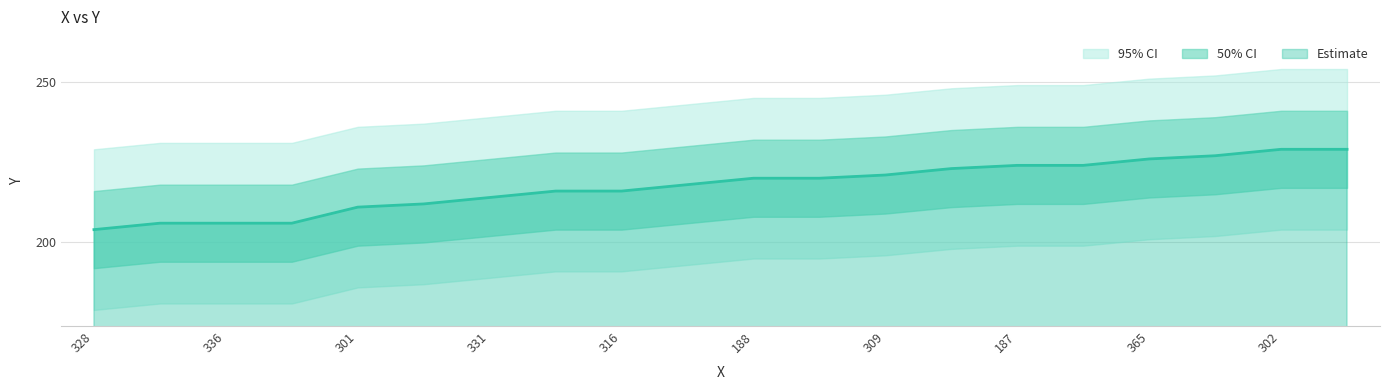

How many lines are shown in the chart?

1